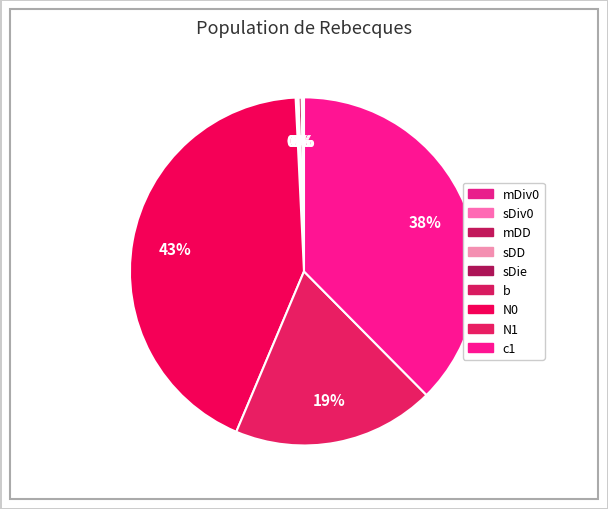

To the nearest percent, what is the difference between the largest and smallest slice percentages?

43%